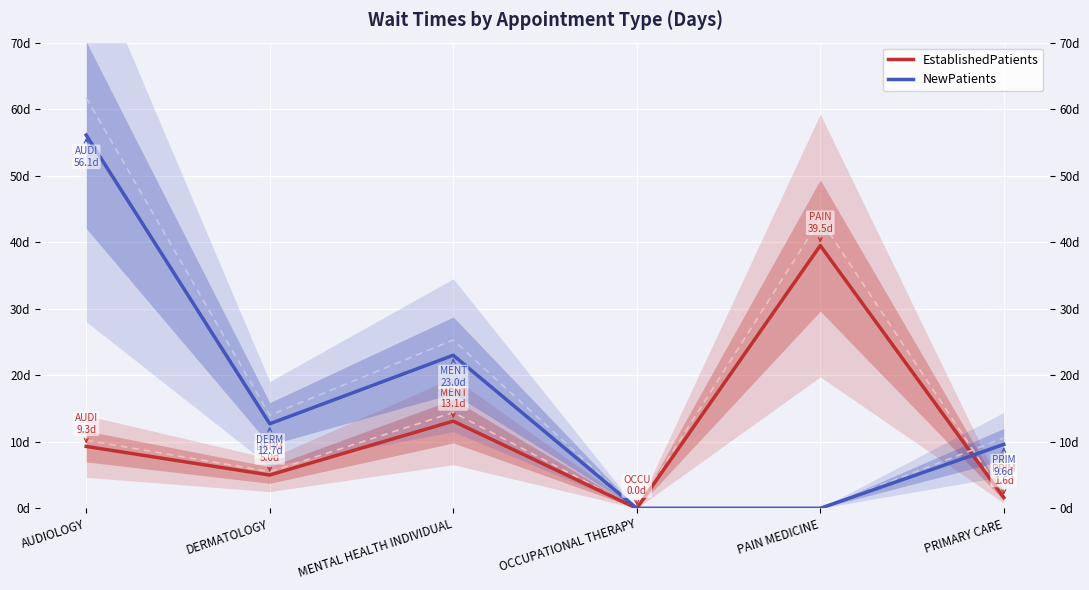

What is the value of the EstablishedPatients point at the 5th from the left?

39.5